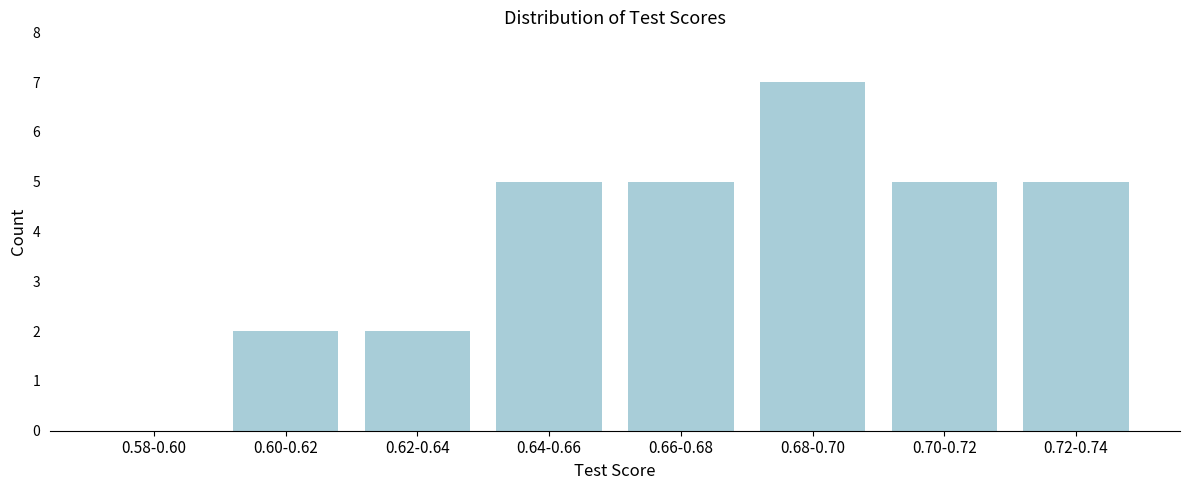

Reading left to right, what are all the values shown in this chart?

0.58-0.60=0	0.60-0.62=2	0.62-0.64=2	0.64-0.66=5	0.66-0.68=5	0.68-0.70=7	0.70-0.72=5	0.72-0.74=5